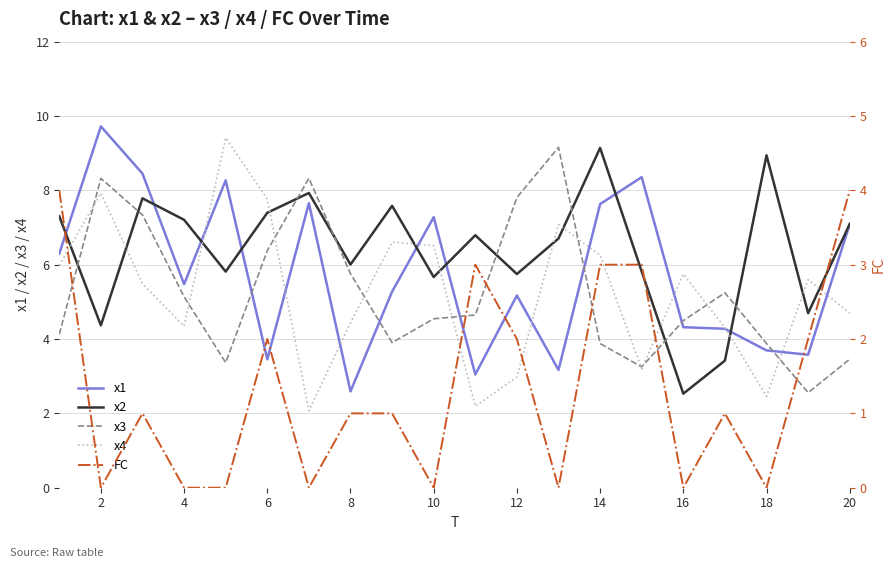

How many lines are shown in the chart?

5